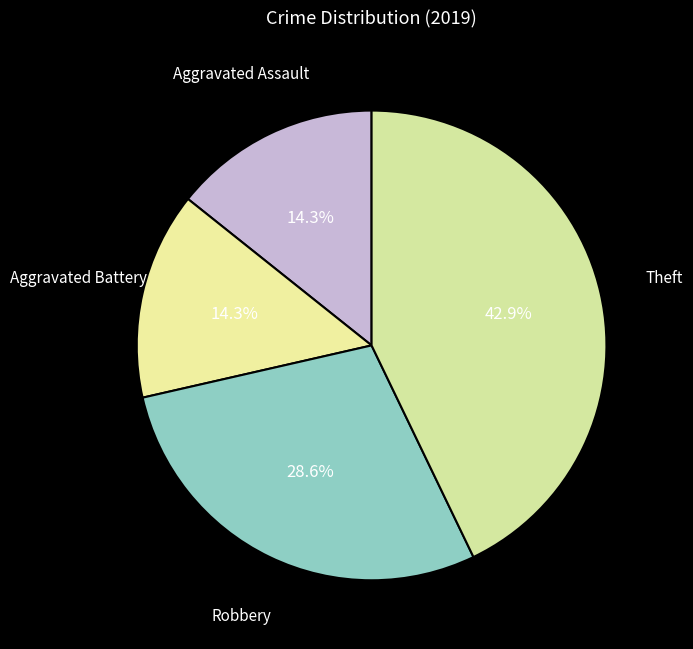

Count the number of slices in the pie.

4